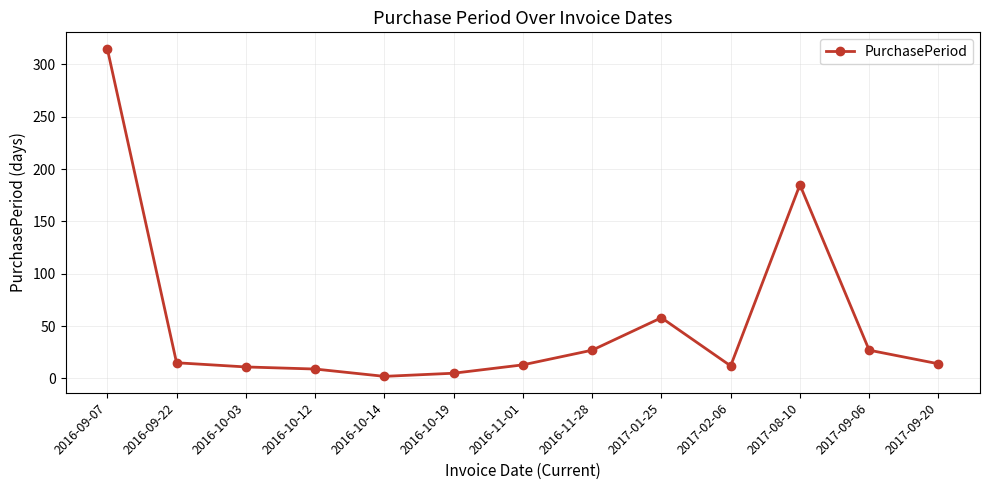

What is the approximate value at 2016-10-03?

11